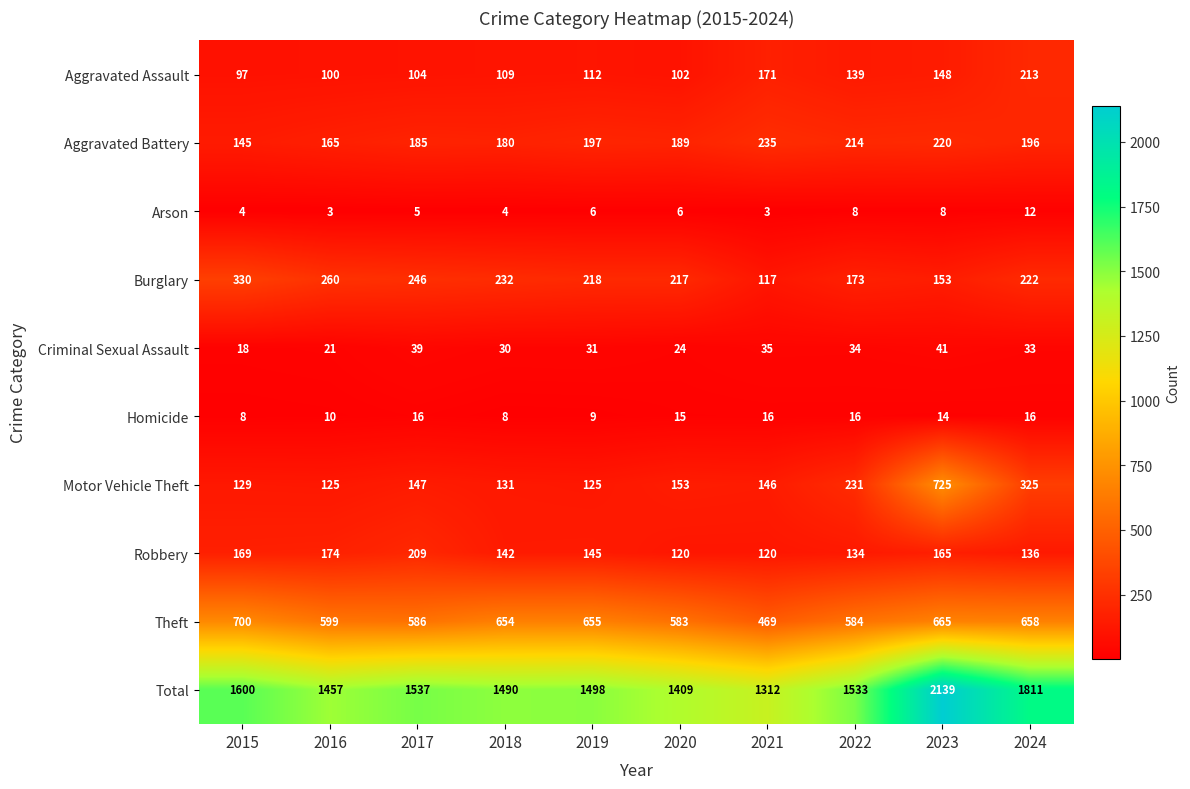

Rank the series at 2020 from highest to lowest value.

Total, Theft, Burglary, Aggravated Battery, Motor Vehicle Theft, Robbery, Aggravated Assault, Criminal Sexual Assault, Homicide, Arson